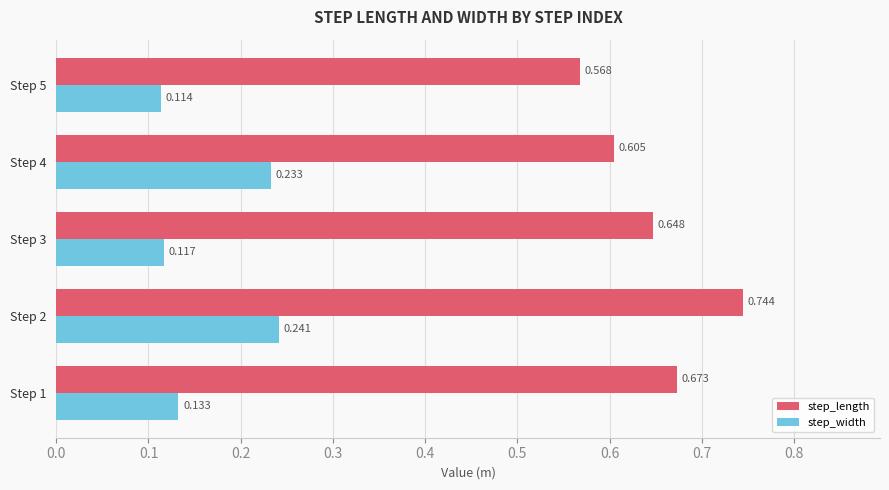

Is the value of step_length at Step 3 greater than the value of step_width at Step 2?

Yes